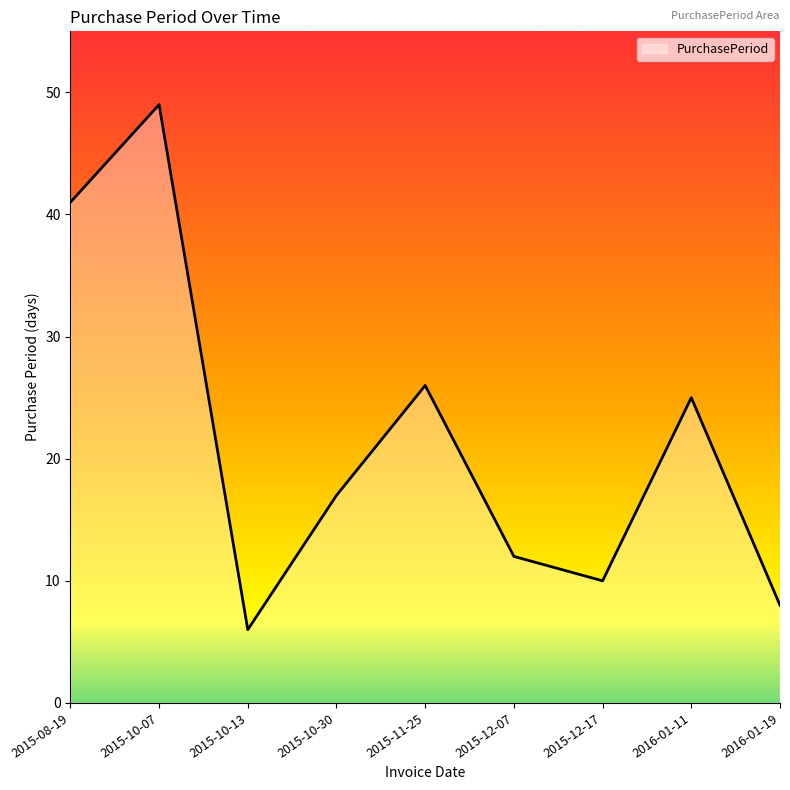

What is the difference between the second highest and second lowest values?

33